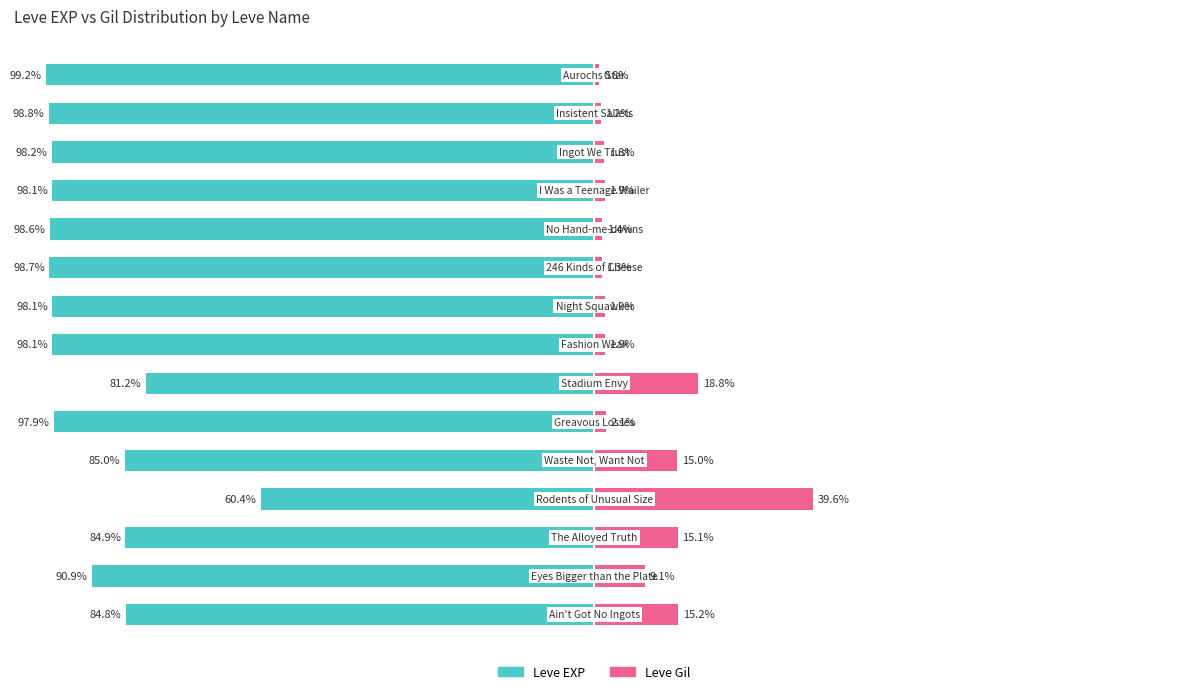

The Leve Gil series shows 15.2 at −125. True or false?

True